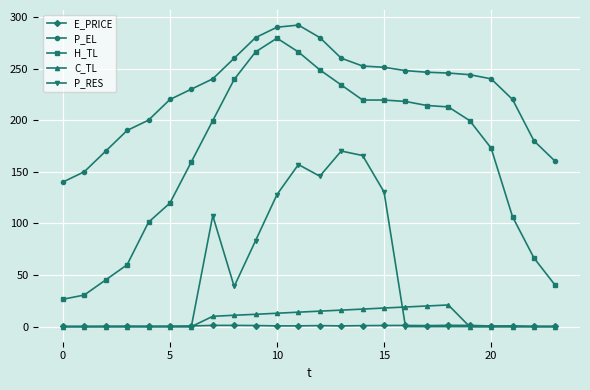

What is the difference between the second highest and second lowest values in the E_PRICE series?

1.0